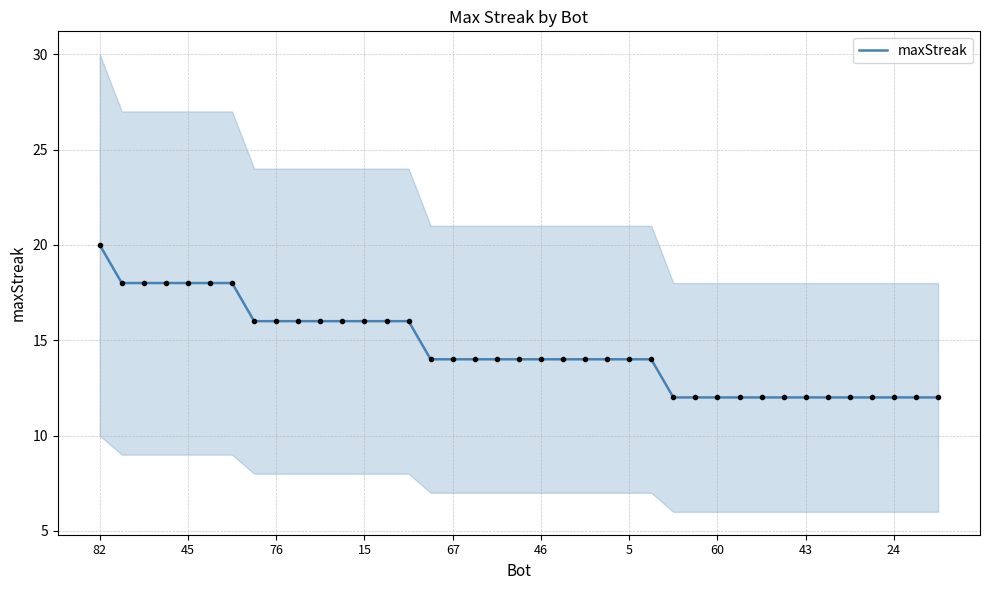

At which label does maxStreak reach its peak?

82